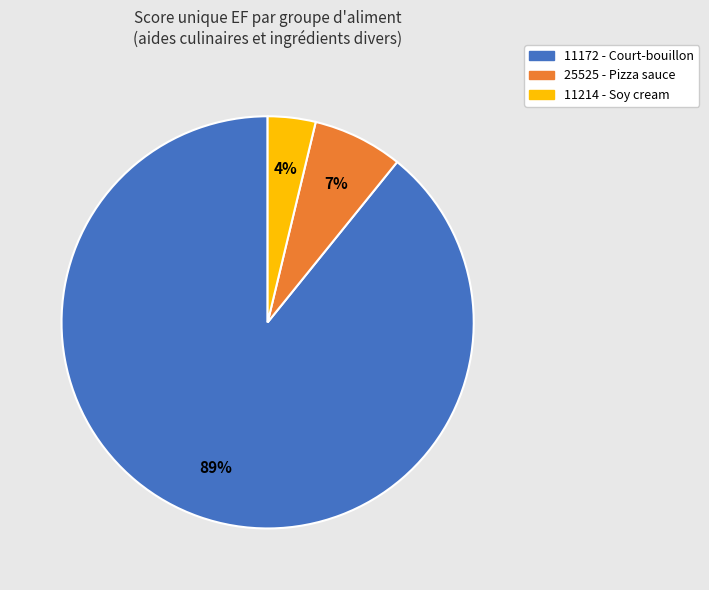

To the nearest percent, what is the average slice percentage?

33%